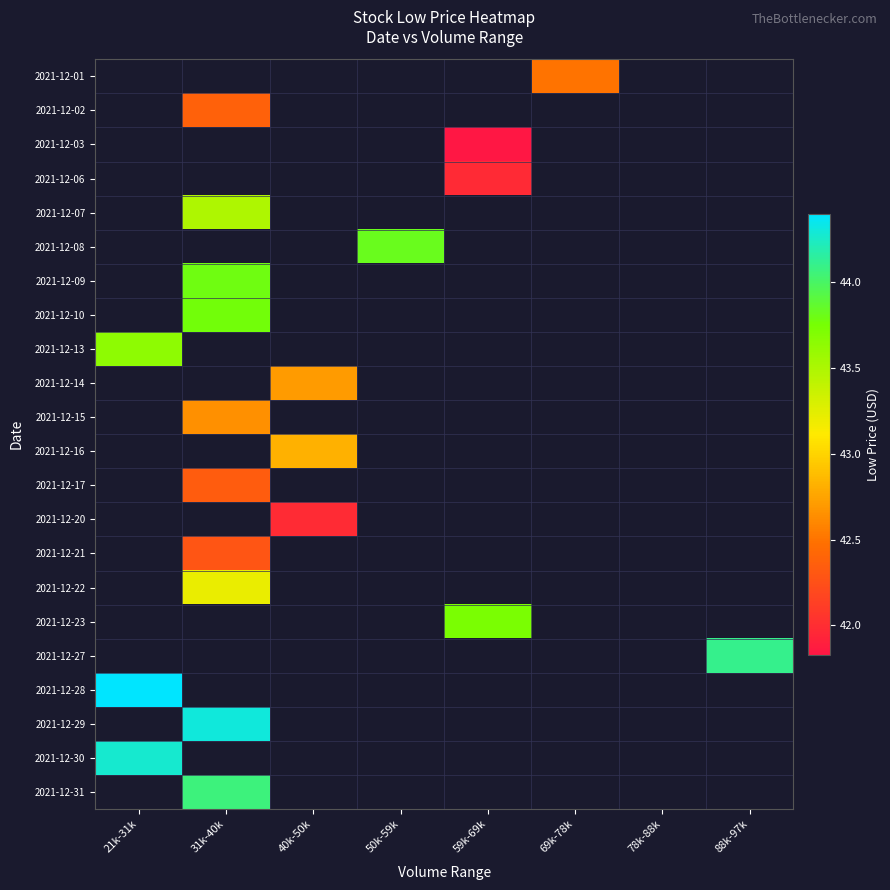

True or false: 2021-12-21 has a value of 42.3 at 31k-40k.

True